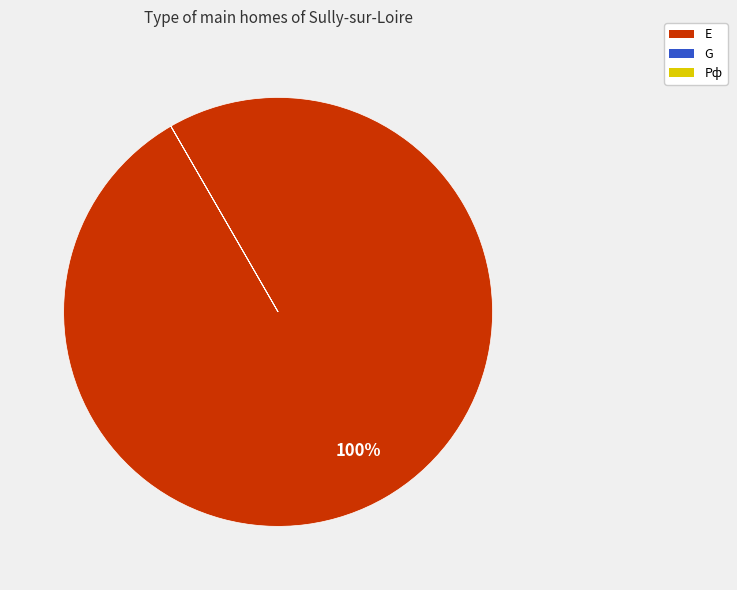

The E slice represents 100% of the pie. True or false?

True